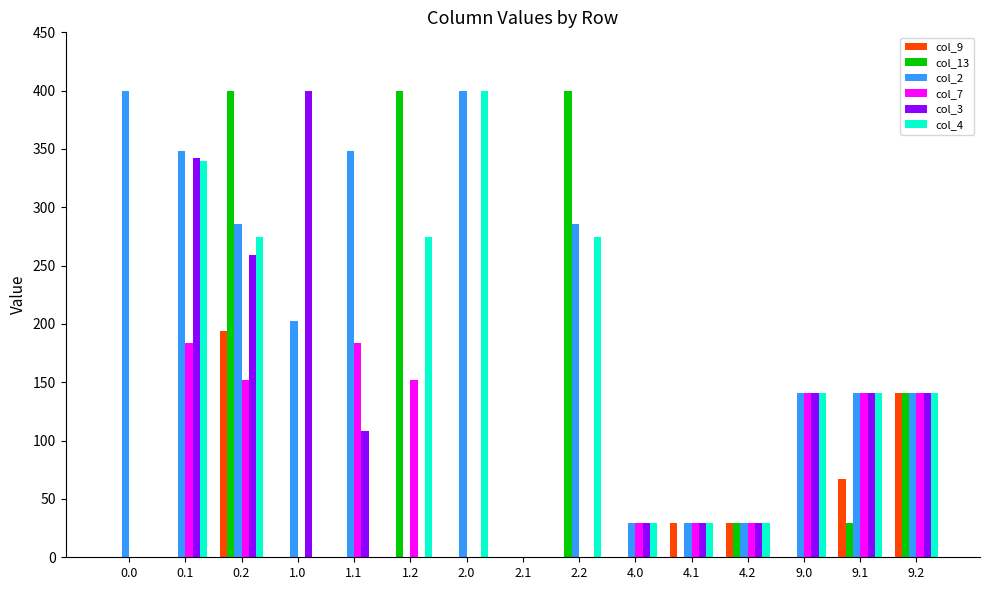

The value of col_9 at 9.0 is 111.7. True or false?

False